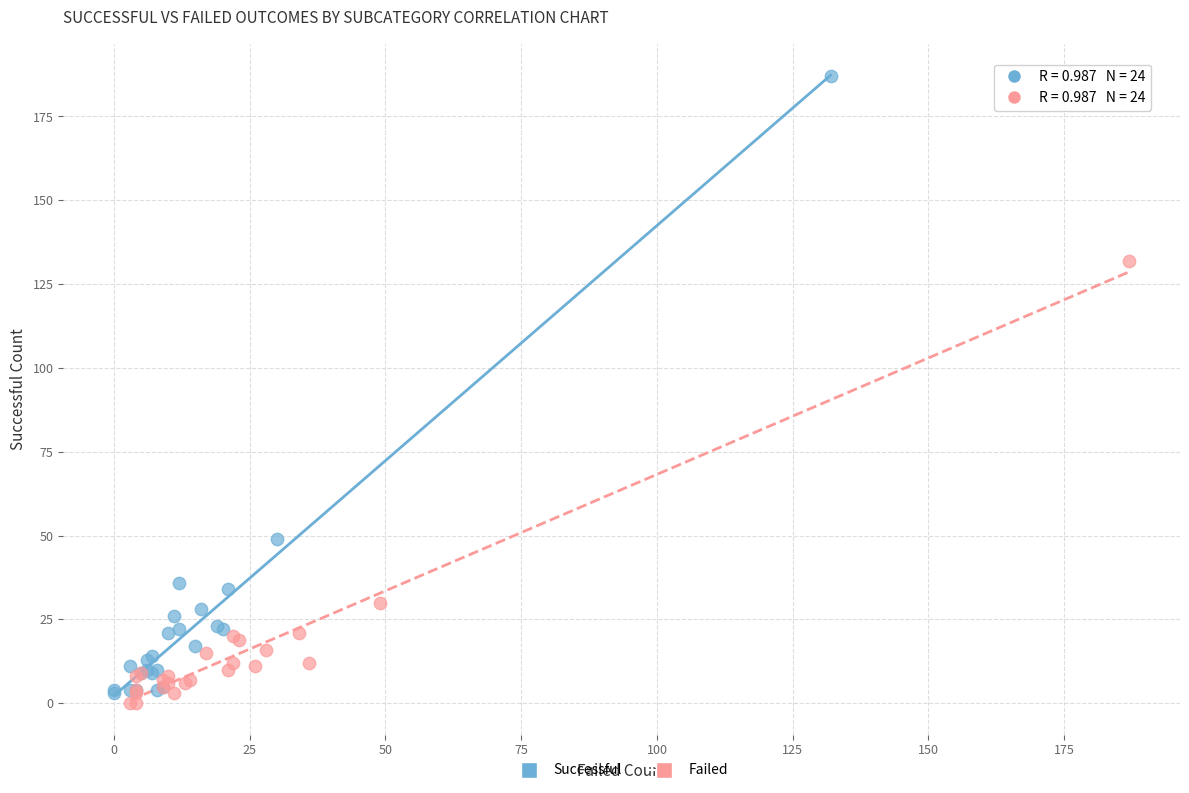

Which series reaches the maximum Y coordinate?

Successful